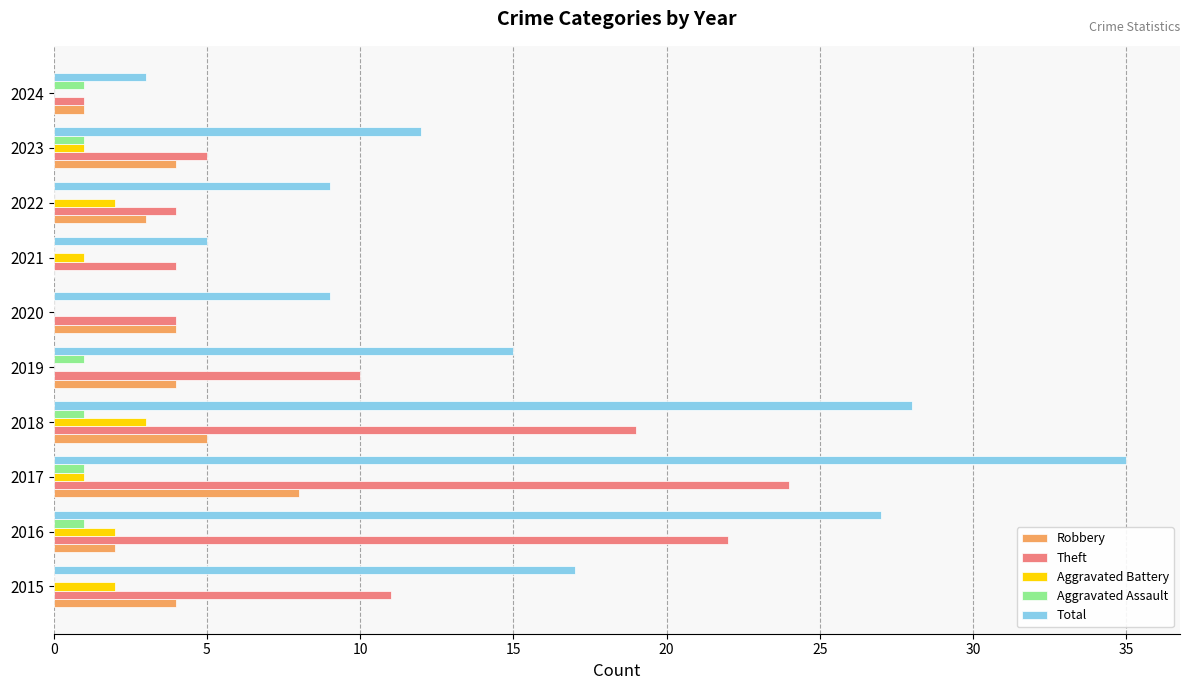

Which series changed the most between 2015 and 2016?

Theft